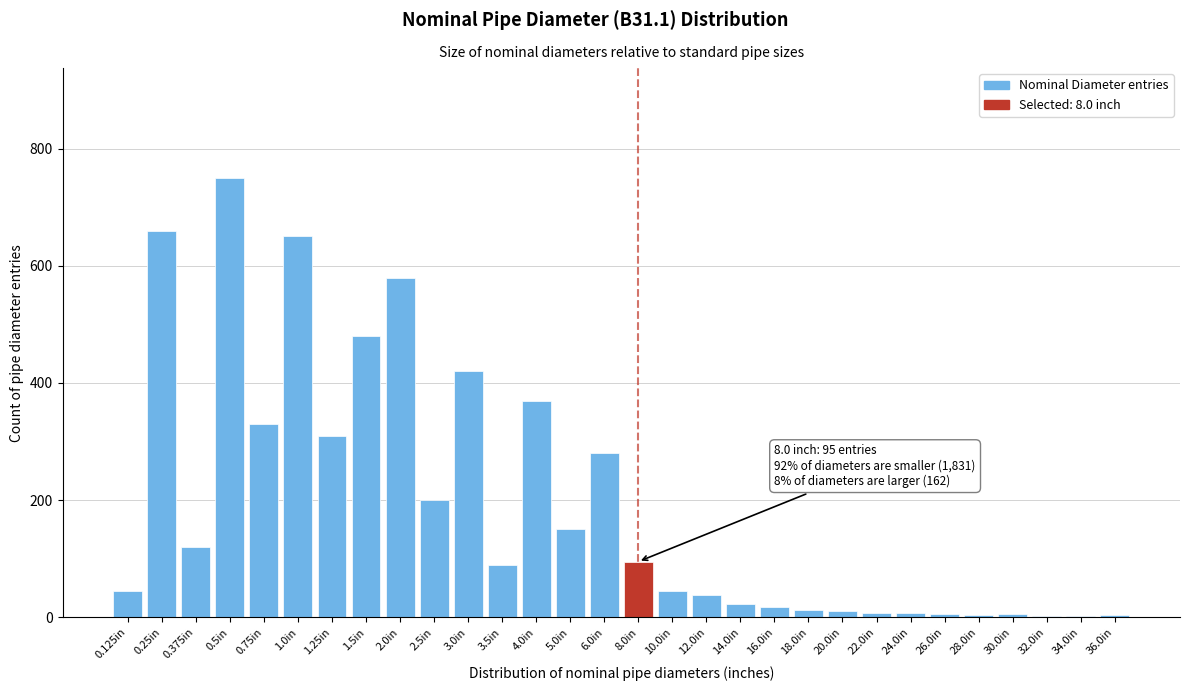

What is the label of the 8th bar from the right?

22.0in